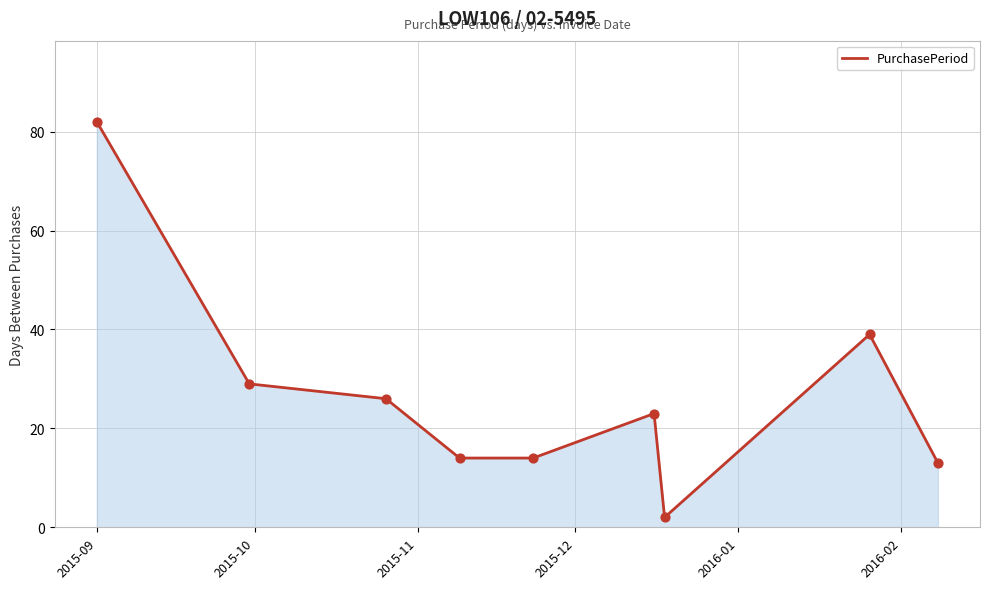

What is the maximum value shown in the chart?

82